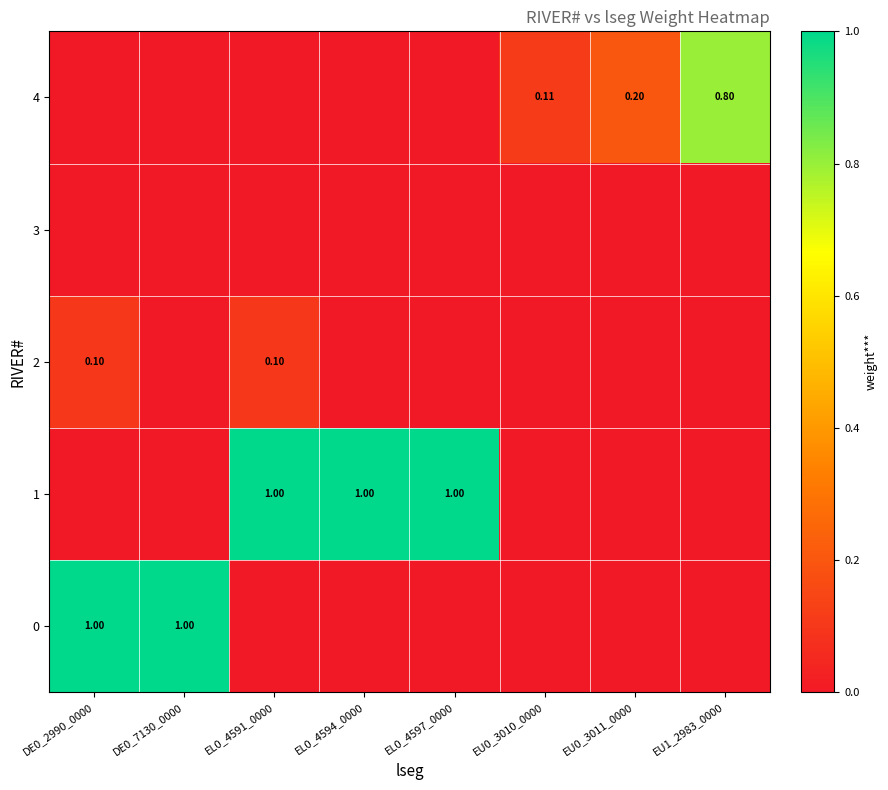

How many data points does each series have?

8